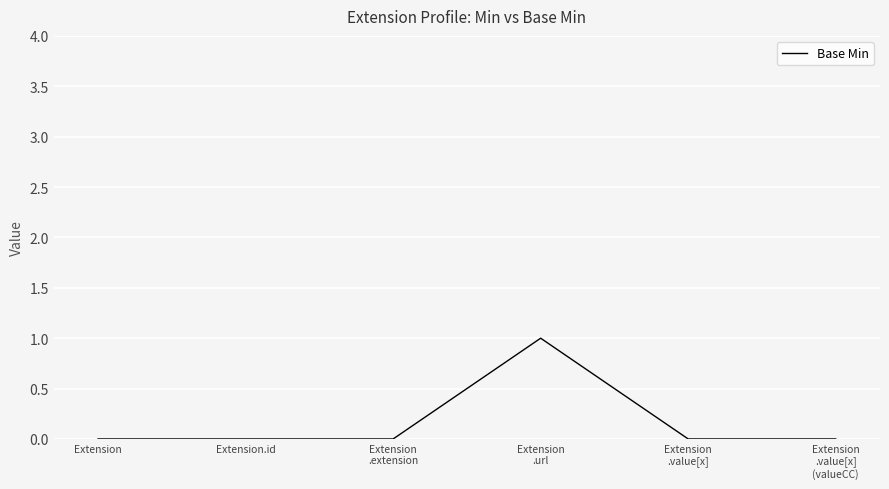

True or false: the data has more than 2 interior local peaks.

False